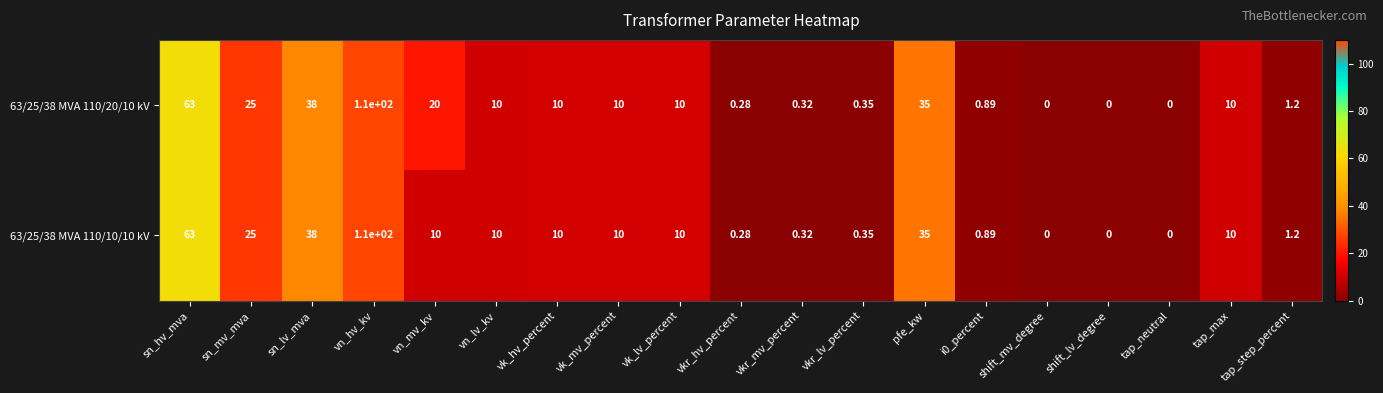

At which label does 63/25/38 MVA 110/20/10 kV reach its peak?

vn_hv_kv